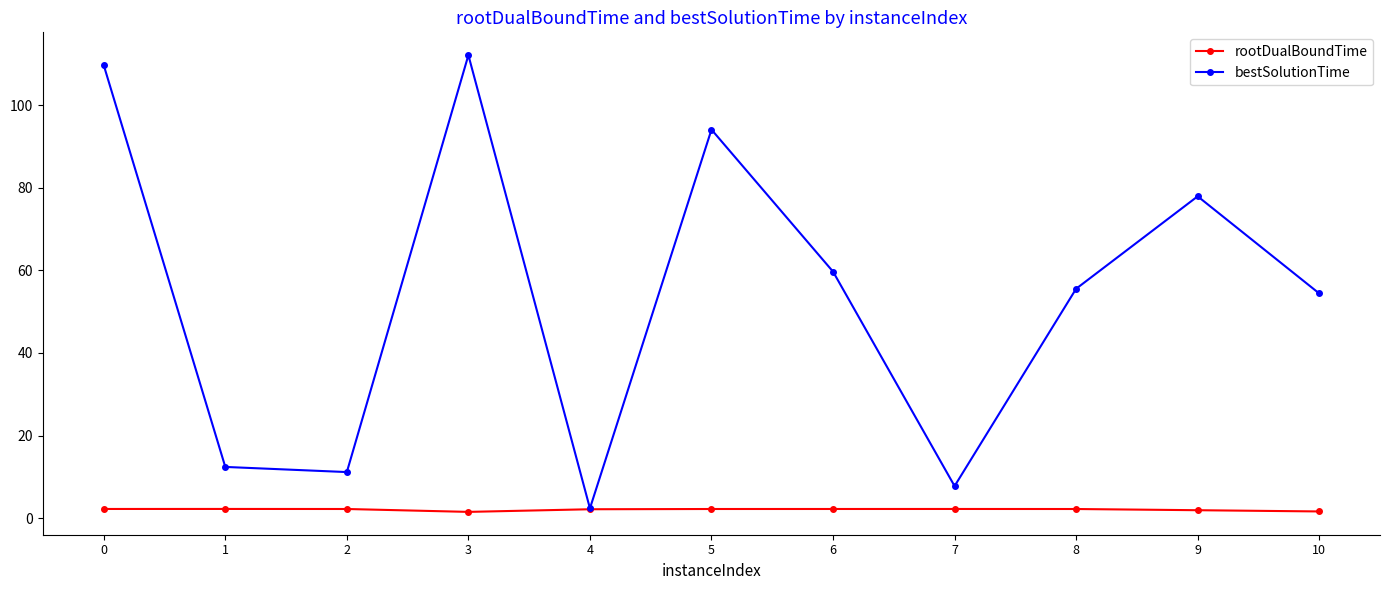

What is the average value of the bestSolutionTime series?

54.3